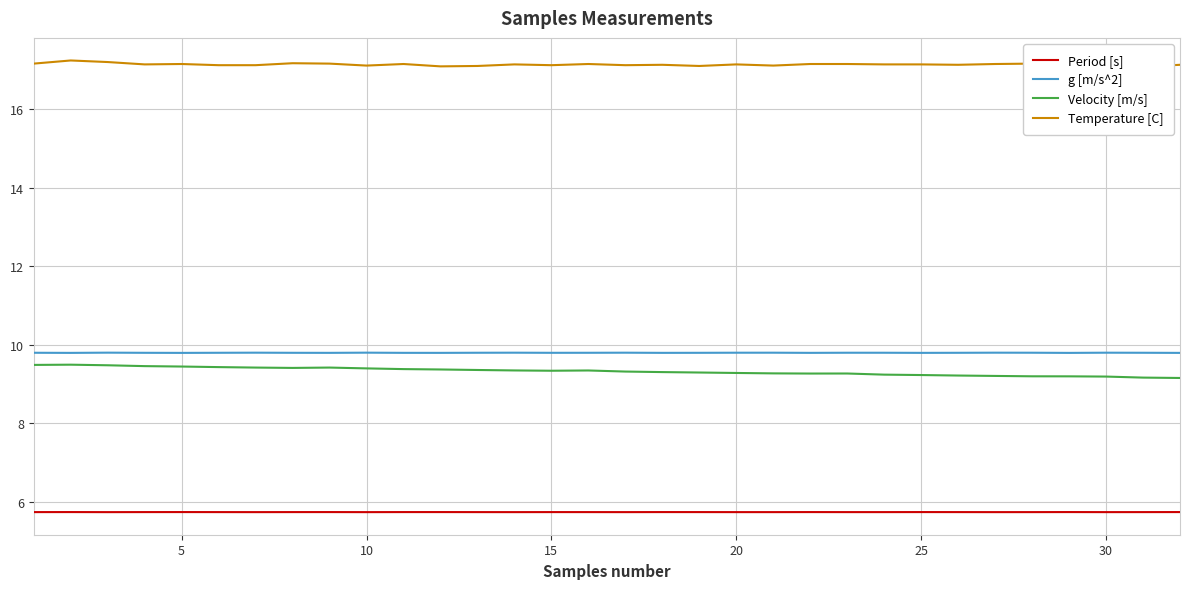

True or false: Period [s] and g [m/s^2] cross at least once.

False